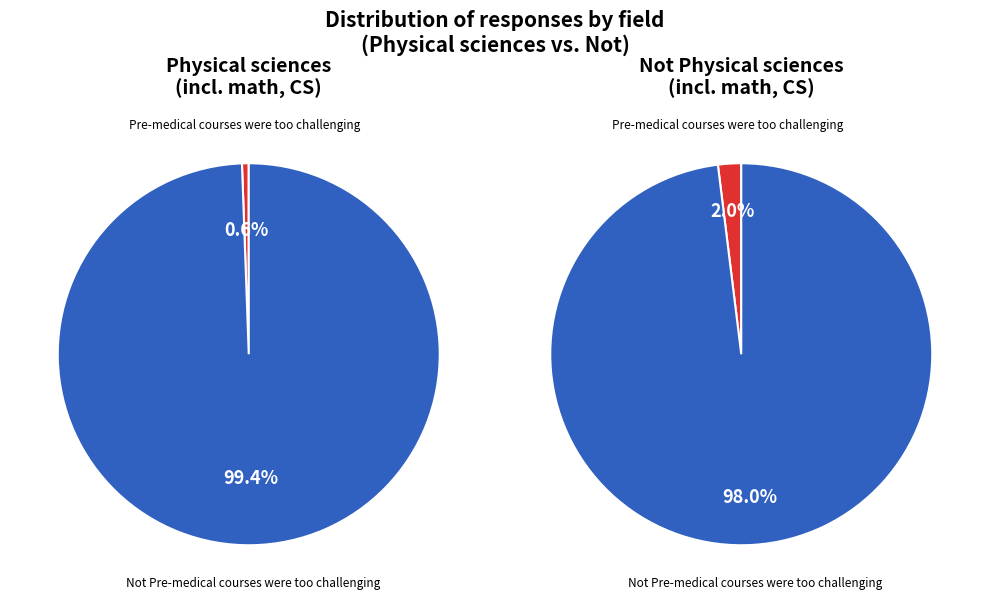

Which category accounts for the majority?

Not Pre-medical courses were too challenging